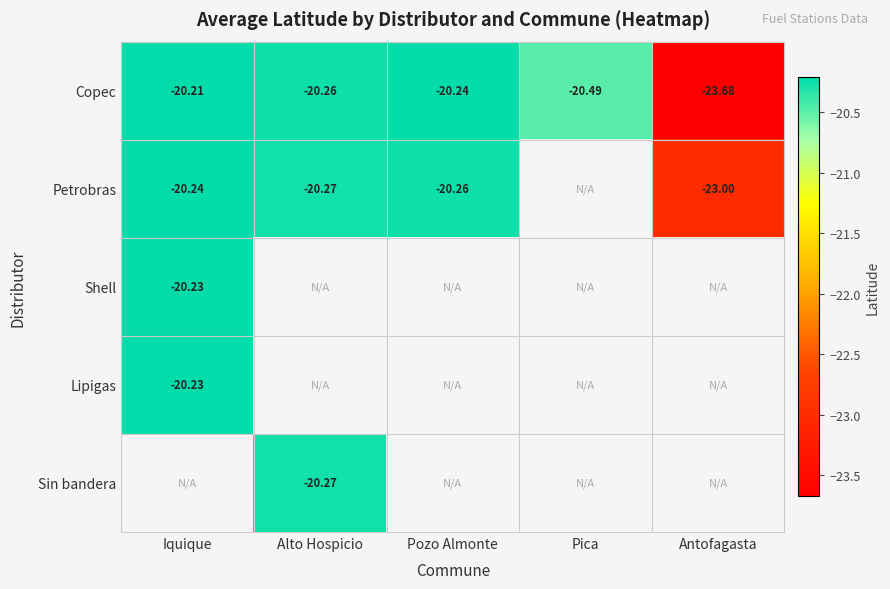

Where is Sin bandera nearest to the value -60?

Alto Hospicio